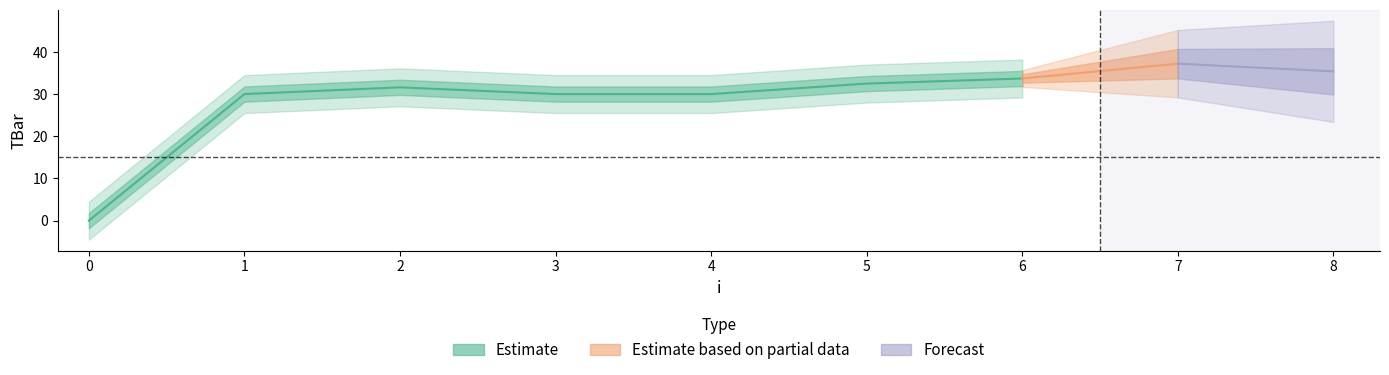

How many data points does each series have?

9